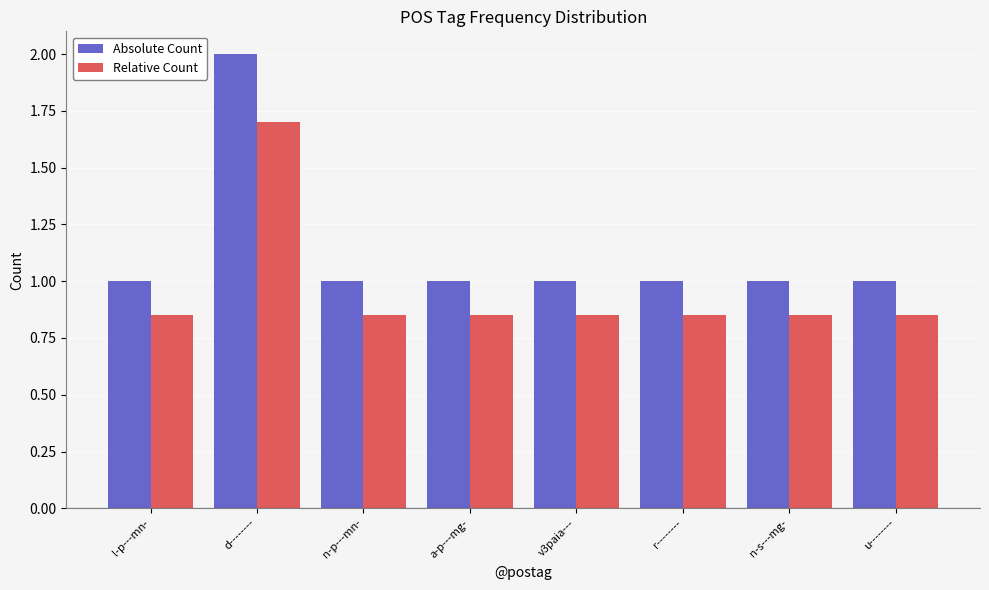

How many data points does each series have?

8